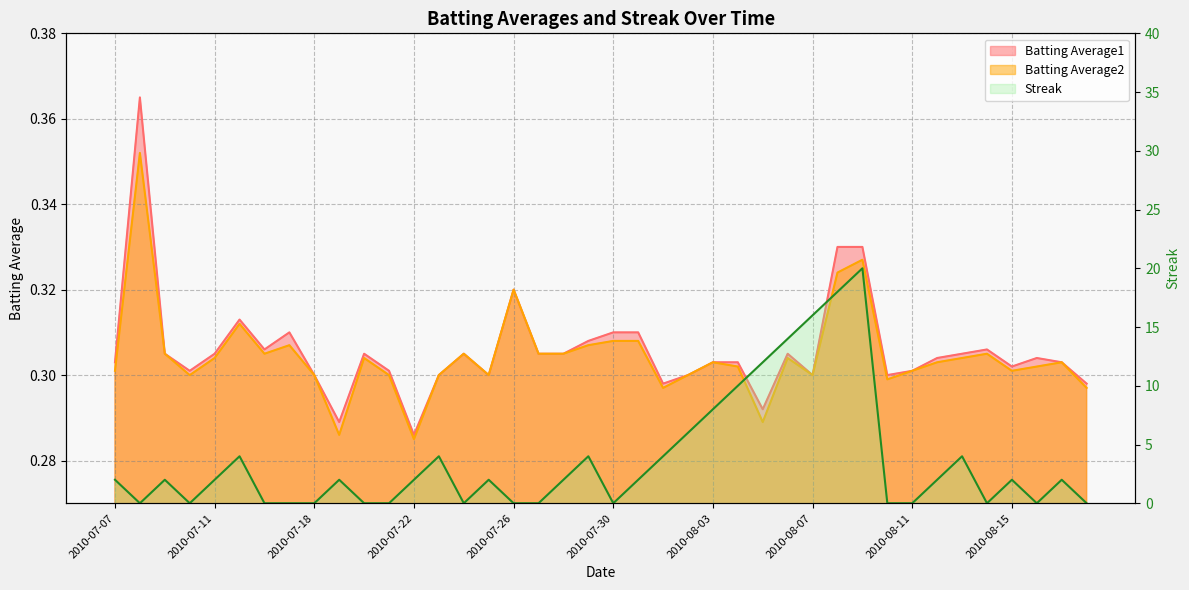

Which series has the largest total across all categories?

Streak